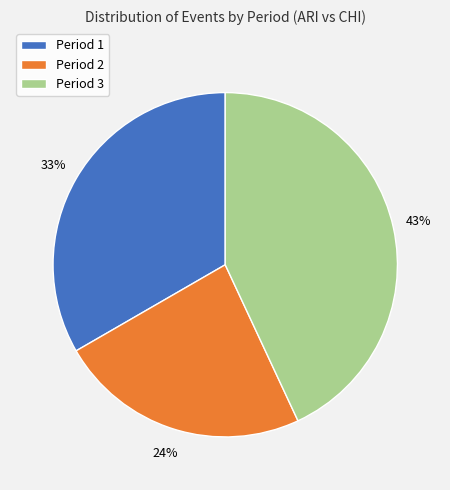

To the nearest percent, what portion does Period 3 represent?

43%